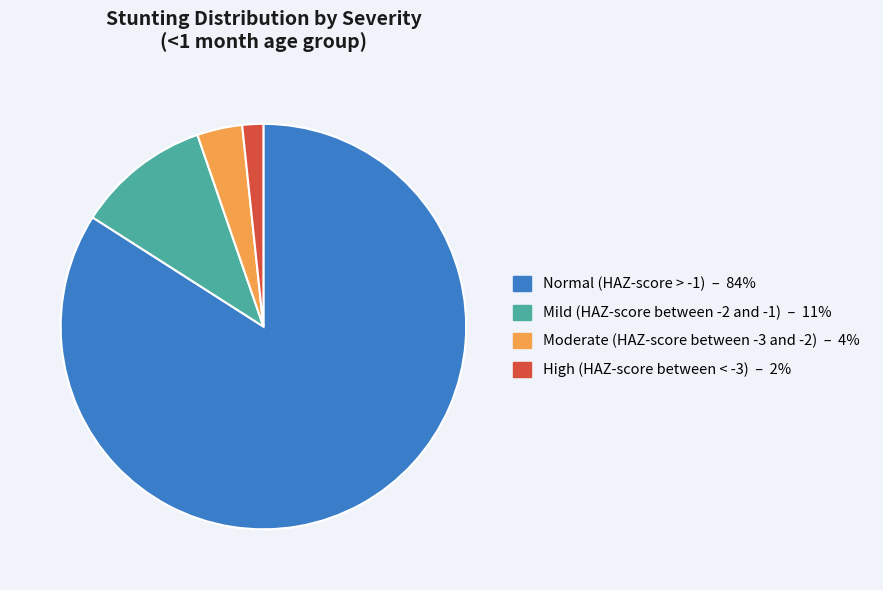

Which slice is the smallest?

High (HAZ-score between < -3)